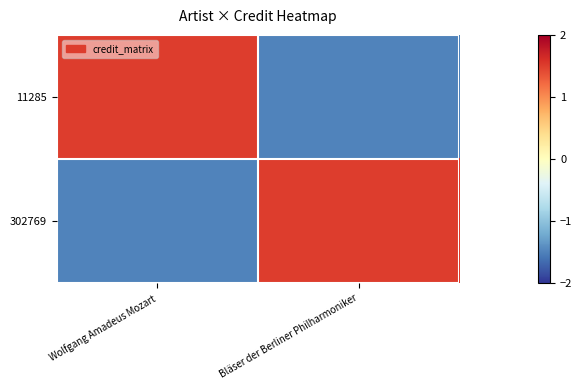

What is the greatest value displayed?

1.5